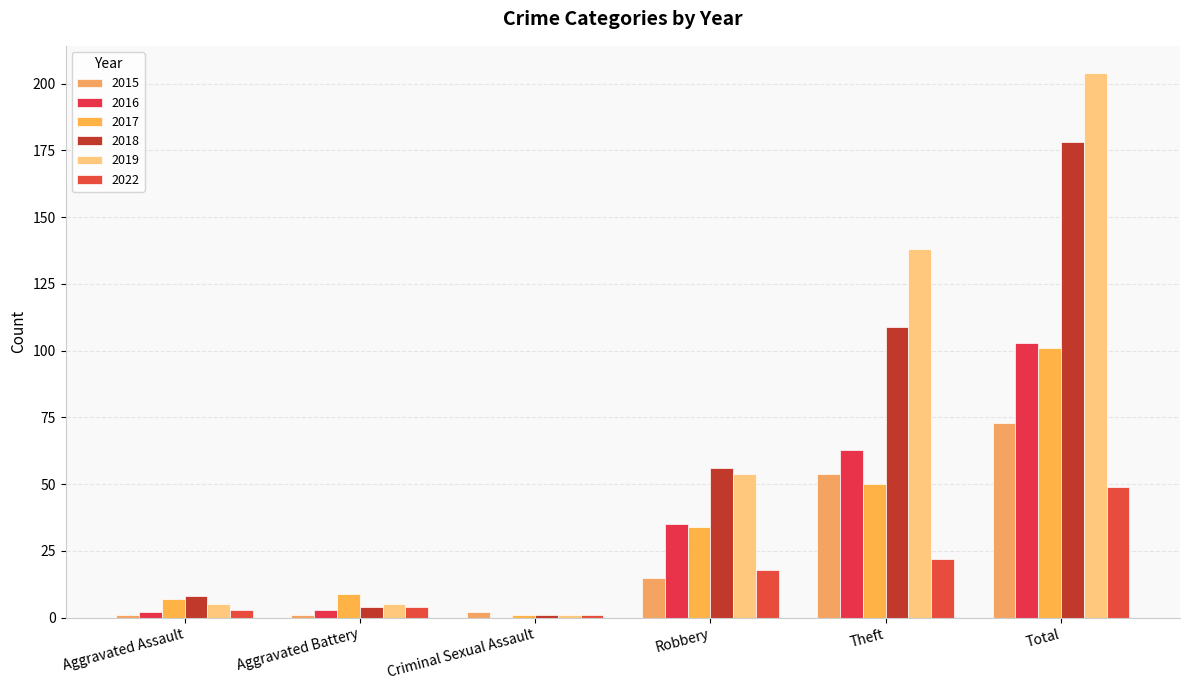

The value of 2022 at Robbery is 18. True or false?

True